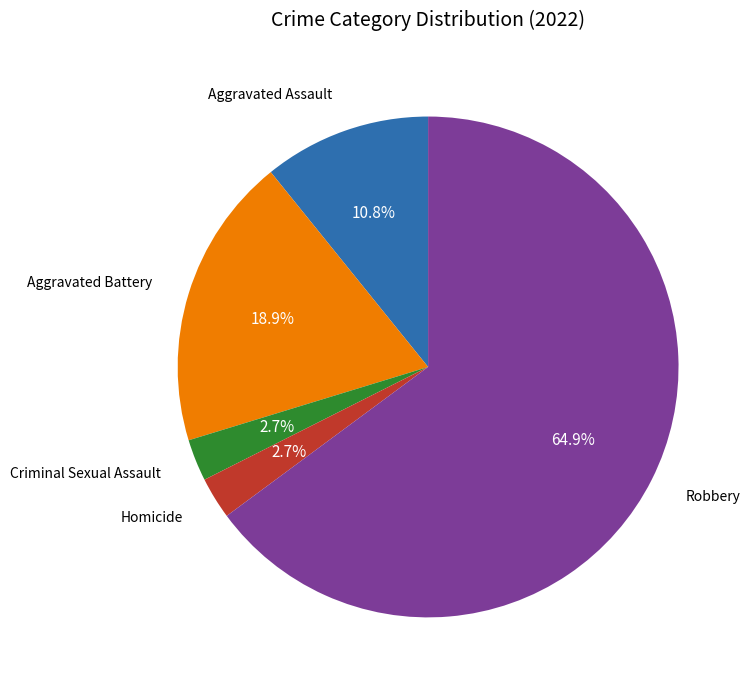

Is there a majority slice in this chart?

Yes